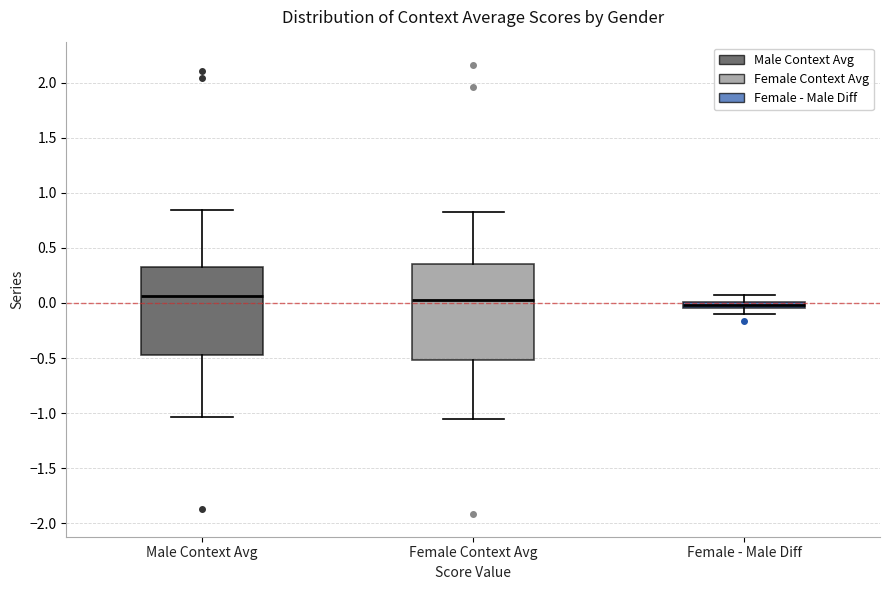

Where is the lower edge of the box for Male Context Avg on the y-axis? The values are not printed on the chart, so give them approximately, as read against the axis.

-0.45